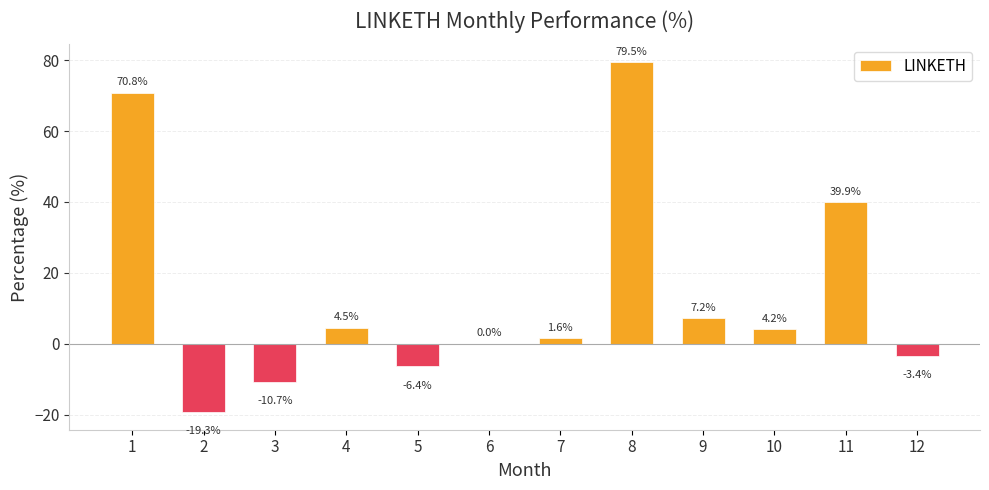

What is the change in value from 4 to 8?

+75.0